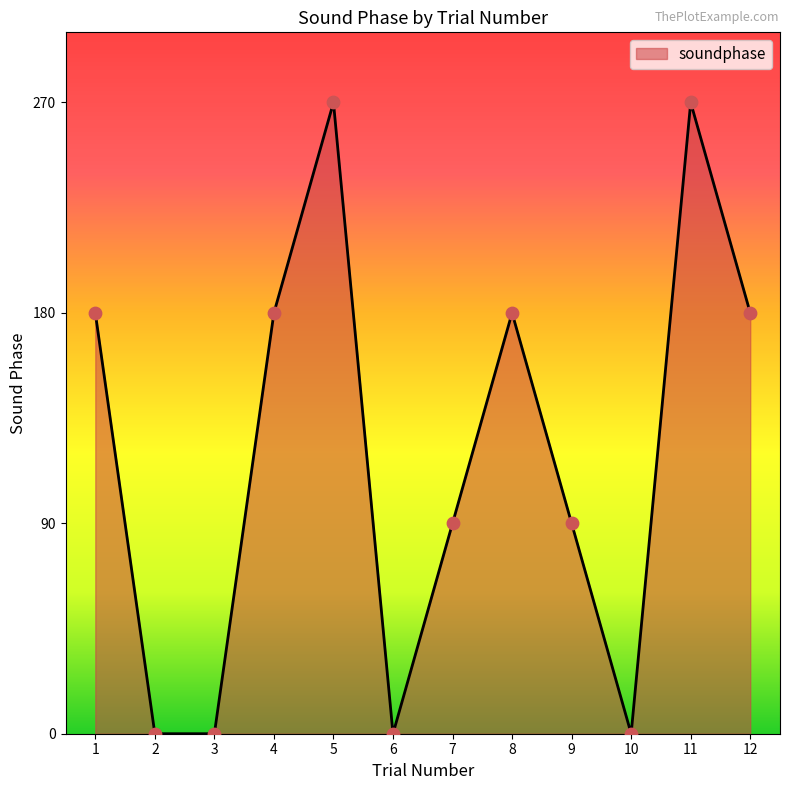

What is the change in value from 1 to 6?

-180